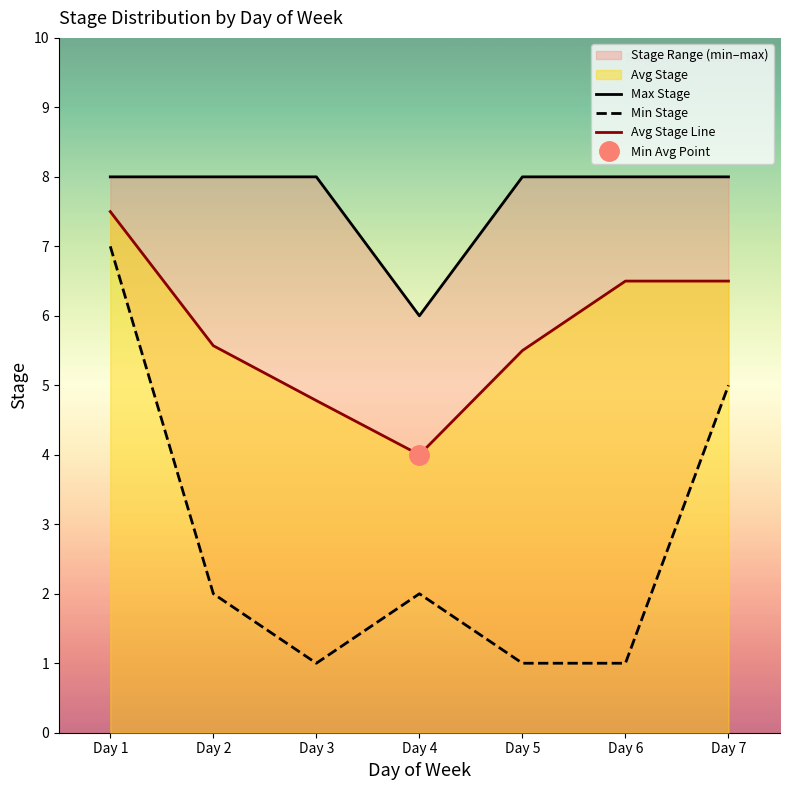

Which category has the lowest value in the Min Stage series?

Day 3